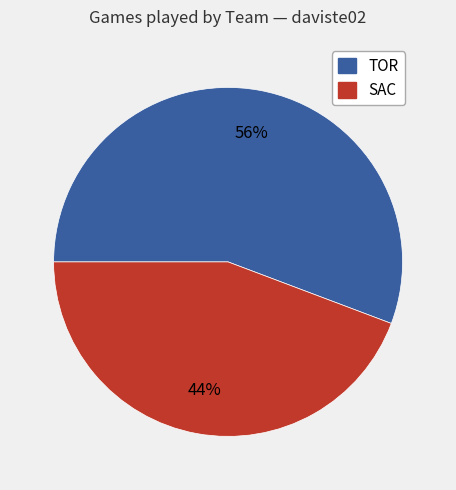

Is the sum of SAC and TOR greater than half?

Yes